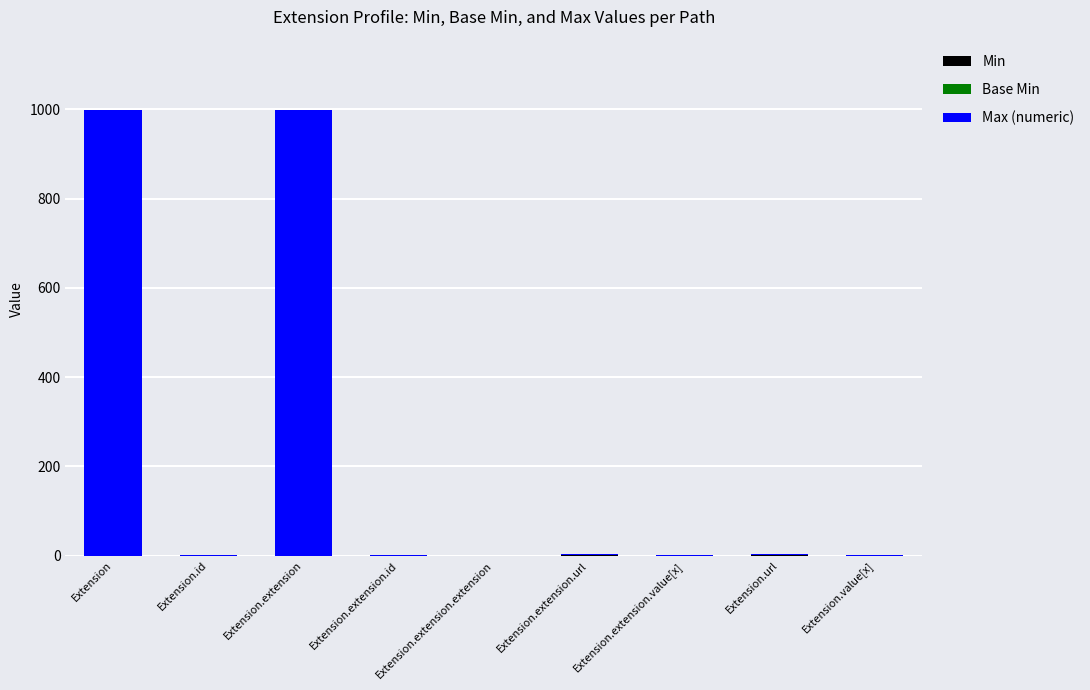

Which series has the largest range (max minus min)?

Max (numeric)